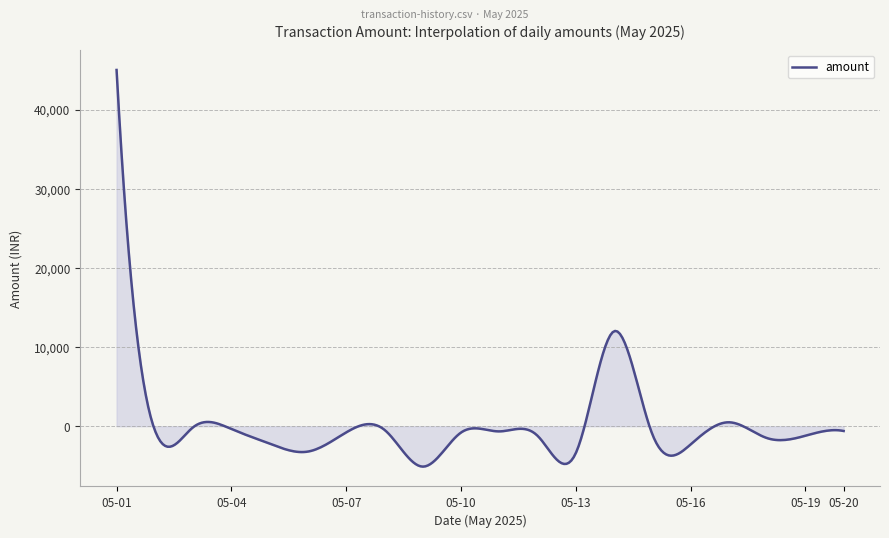

What is the greatest value displayed?

45000.0